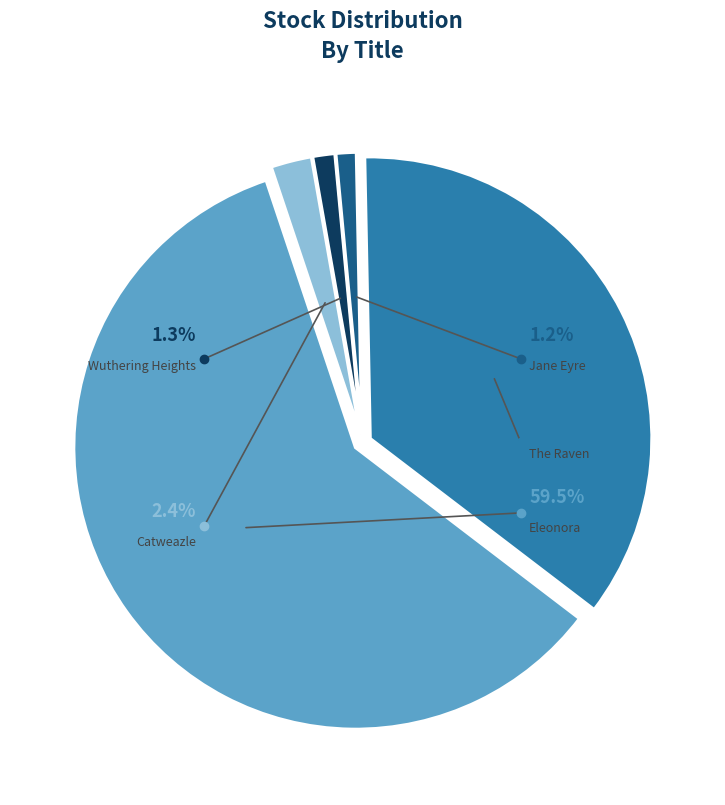

What percentage is NOT represented by The Raven?

64.3%